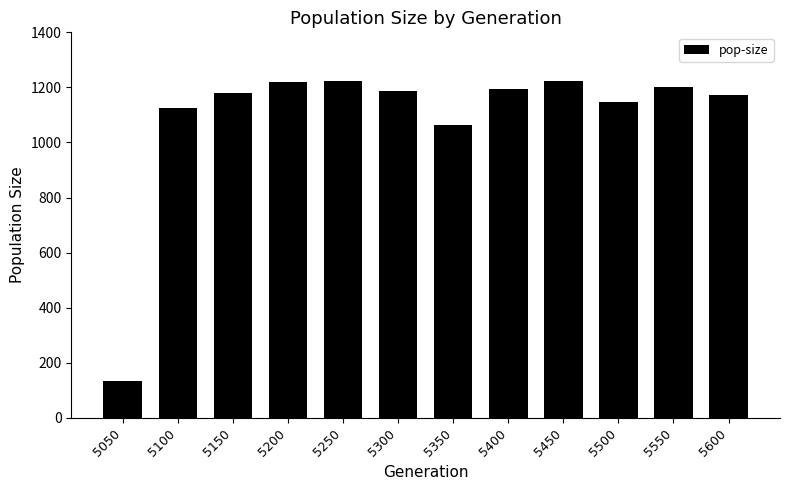

Approximately how many times larger is the value at 5550 compared to 5250?

1.0